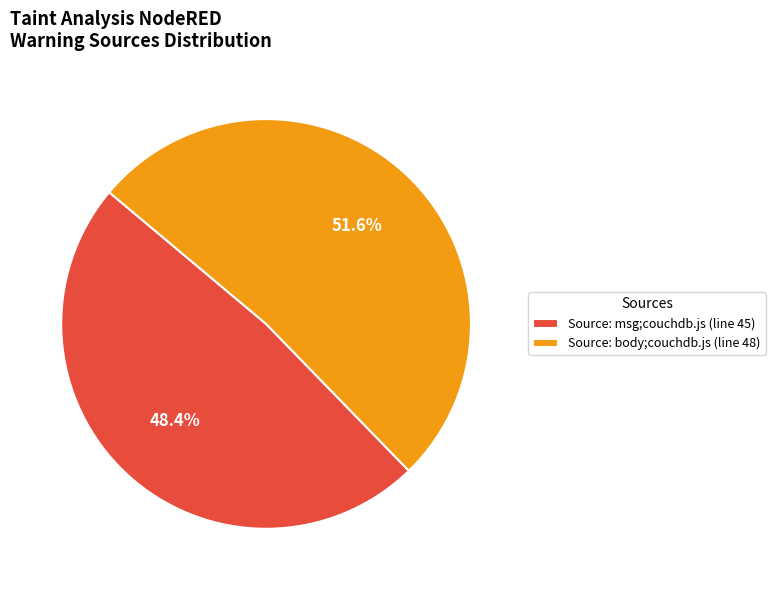

Count the number of slices in the pie.

2